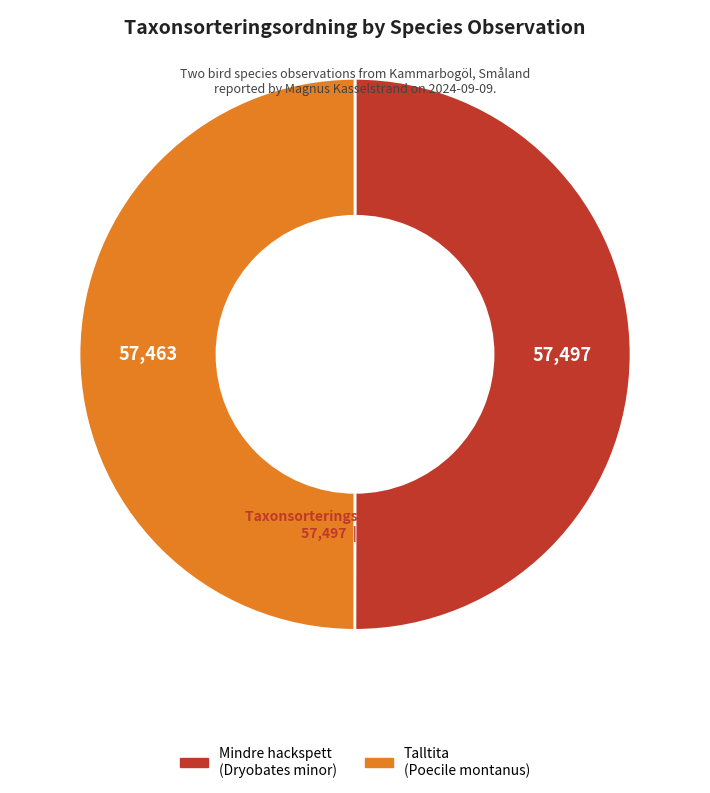

How many segments does this pie chart have?

2